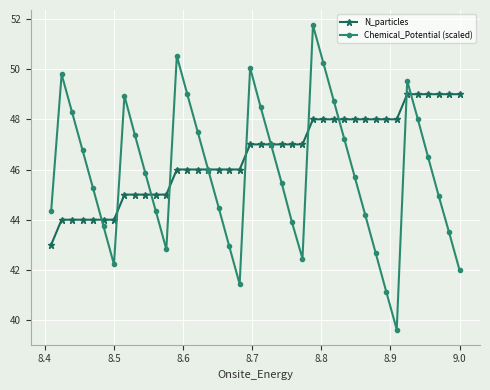

How many lines are shown in the chart?

2